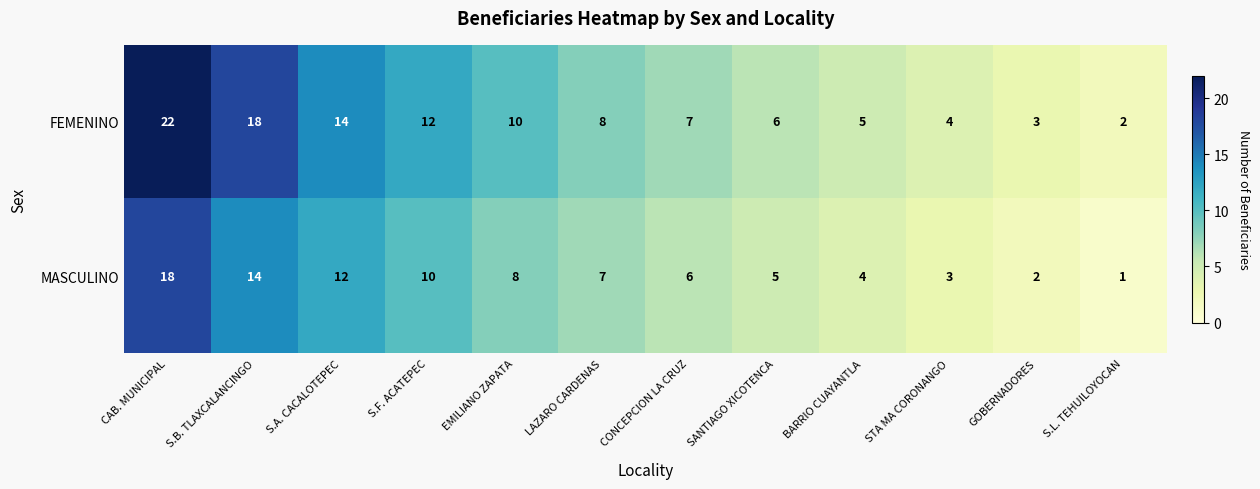

What is the difference between the maximum and minimum values in the FEMENINO series?

20